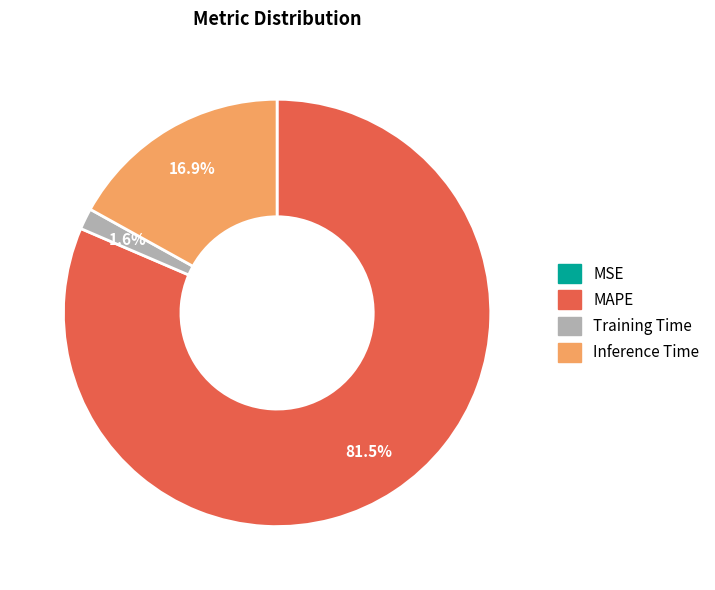

Is there any slice that represents more than half of the pie?

Yes